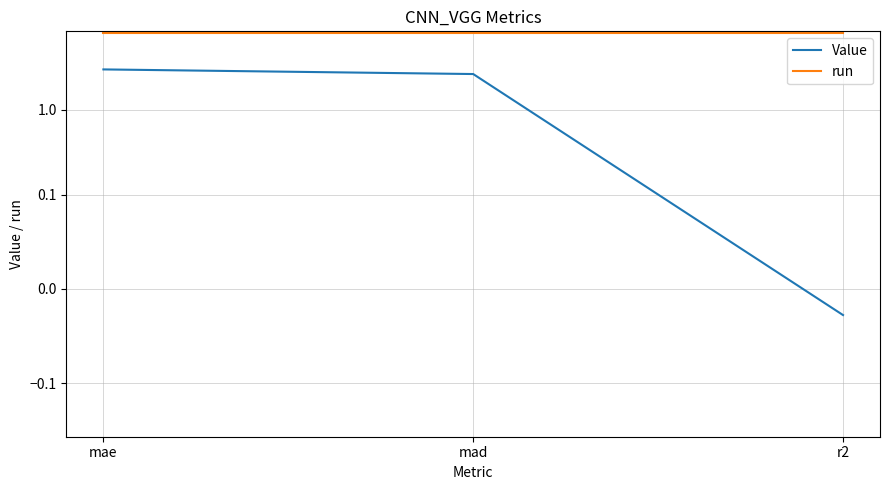

Rank the series by their maximum value, from lowest to highest.

Value, run